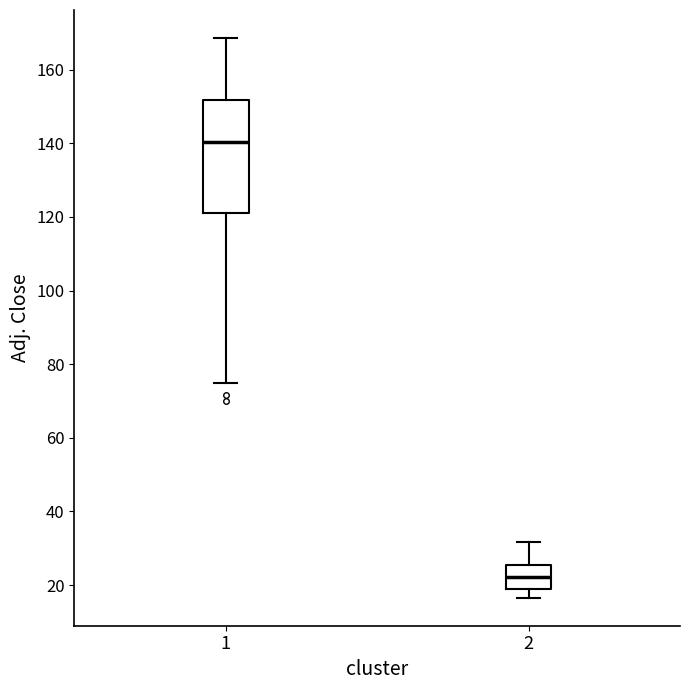

Reading left to right, transcribe this box plot: for each box, give where its median line is, the range the box spans, and where its two whiskers end, as read against the y-axis. The values are not printed on the chart, so give them approximately, as read against the axis.

1: median 140, box 122 to 152, whiskers 74 to 168
2: median 22, box 18 to 26, whiskers 16 to 32